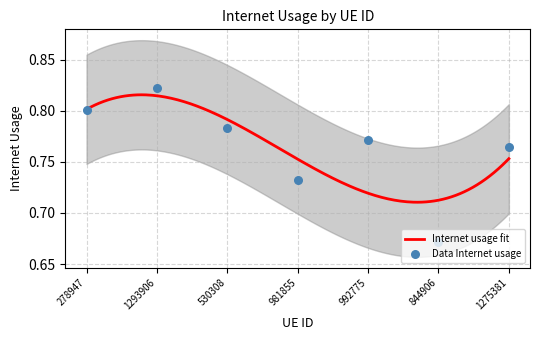

What is the change in value from 278947 to 981855?

-0.1